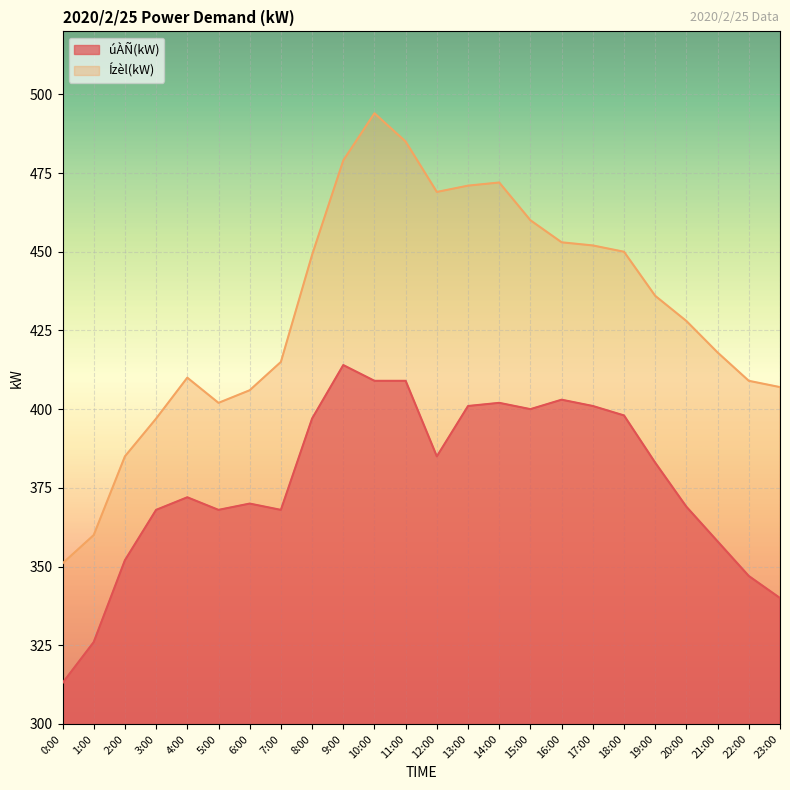

Which category has the highest value across all series?

10:00